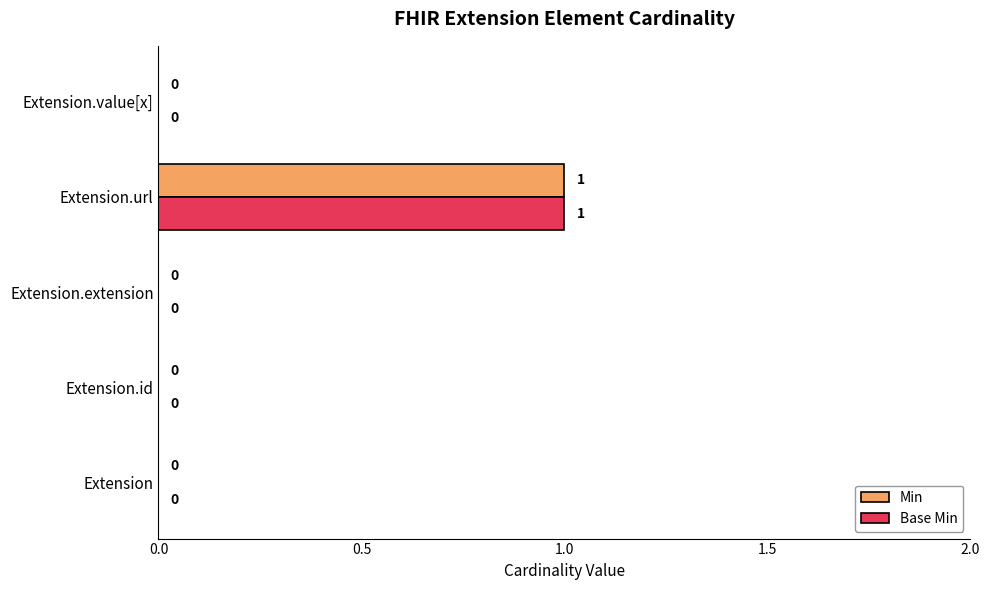

How many Min values are between 0 and 1?

5